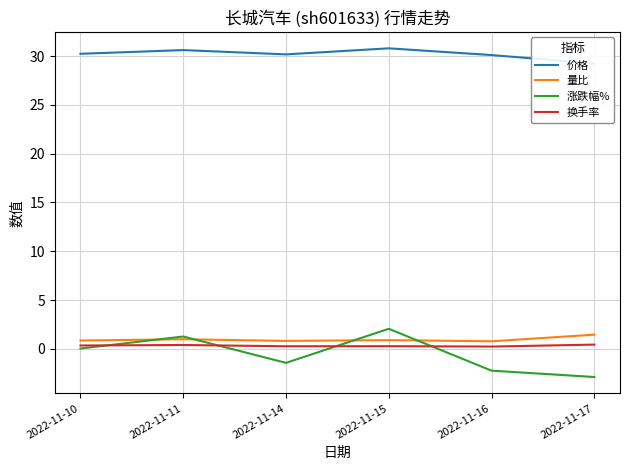

At which category does the chart reach its minimum across all series?

2022-11-17